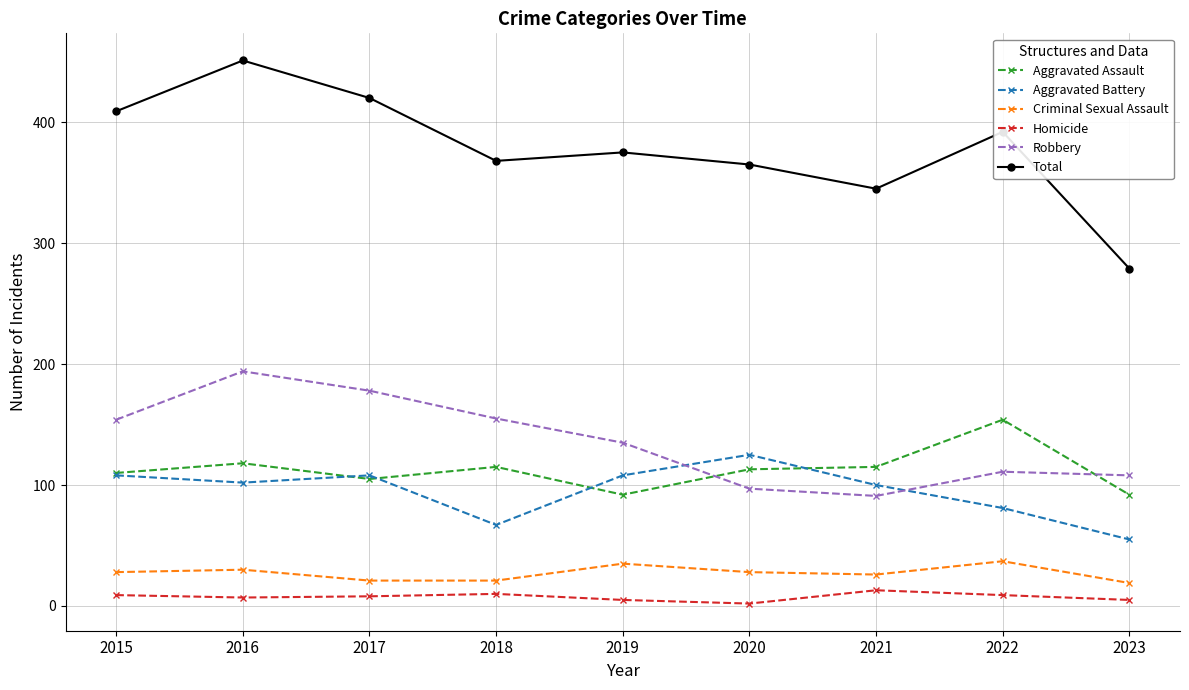

The value of Robbery at 2020 is 174. True or false?

False